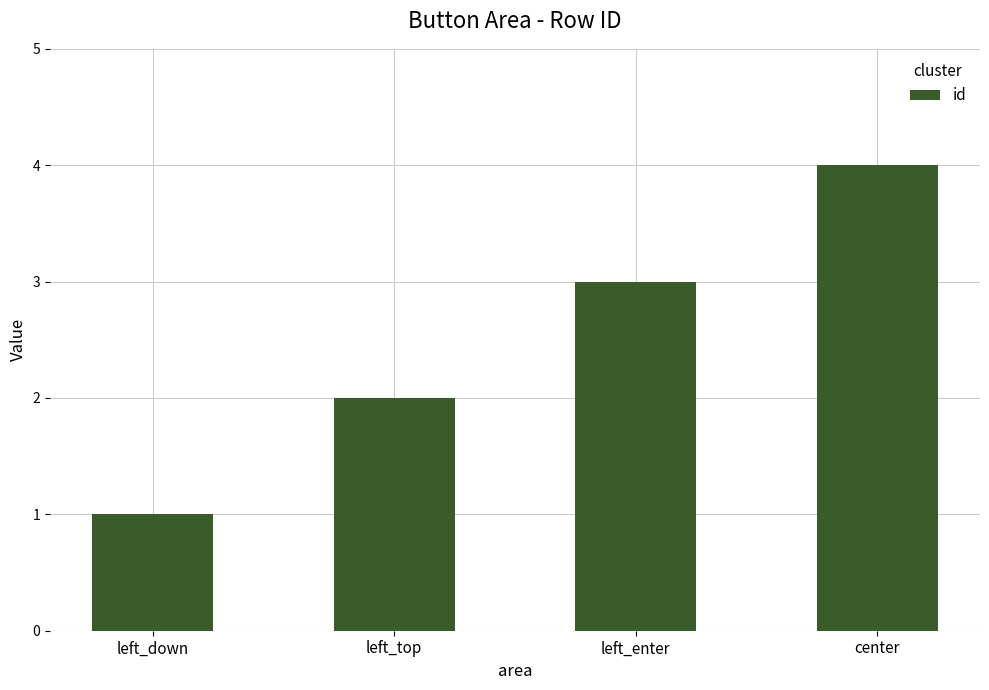

What is the greatest value displayed?

4